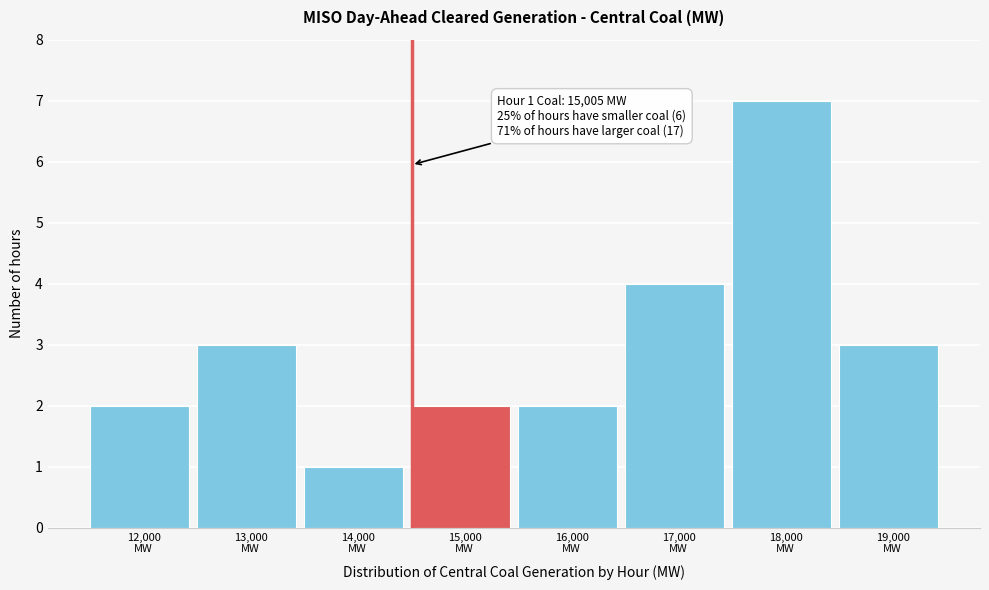

Reading right to left, what are all the values shown in this chart?

3	7	4	2	2	1	3	2